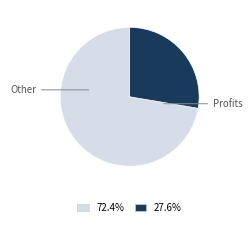

How many slices are in this pie chart?

2